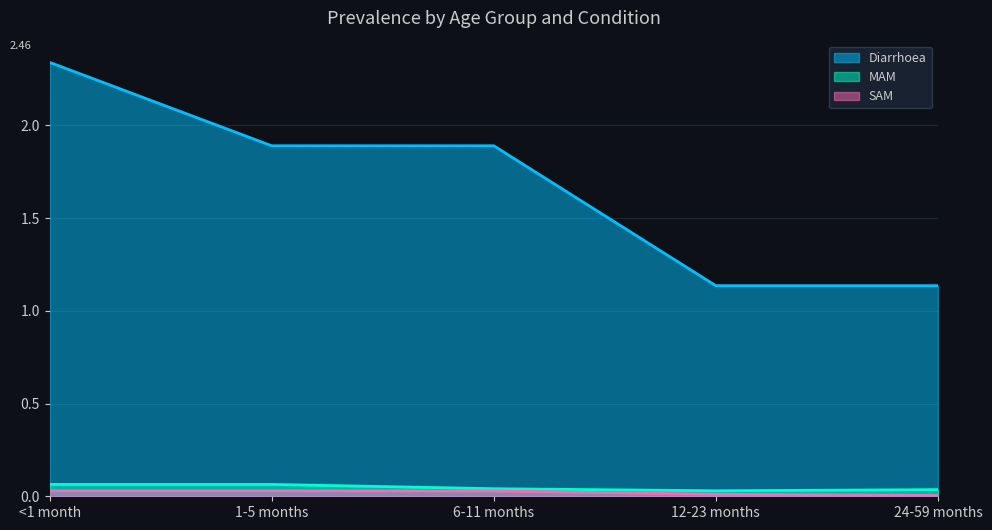

Rank the categories by Diarrhoea value from lowest to highest.

12-23 months, 24-59 months, 1-5 months, 6-11 months, <1 month